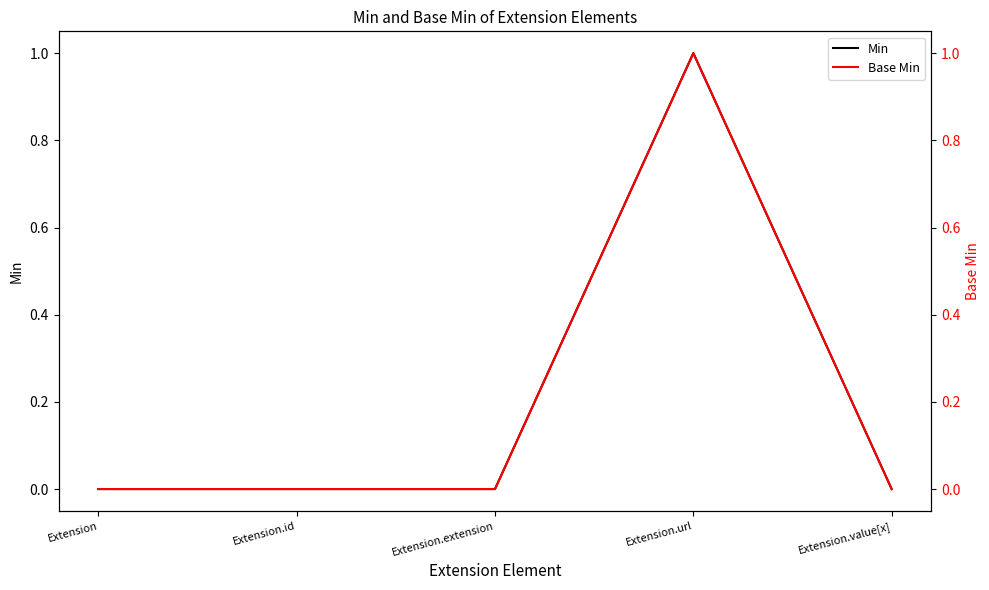

True or false: Base Min and Min intersect in this chart.

False